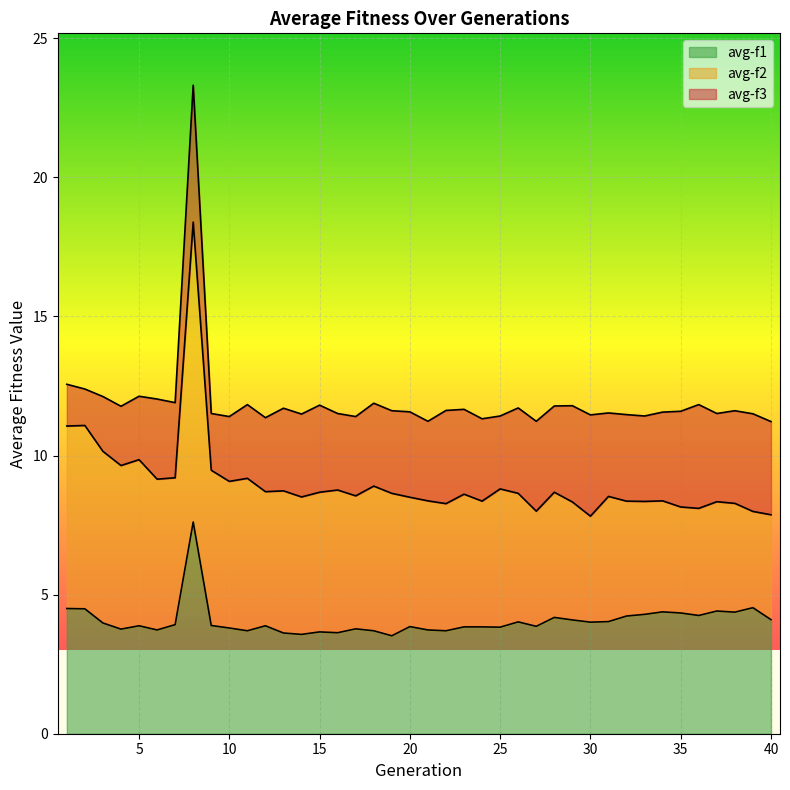

What are all the series names shown in the legend?

avg-f1, avg-f2, avg-f3